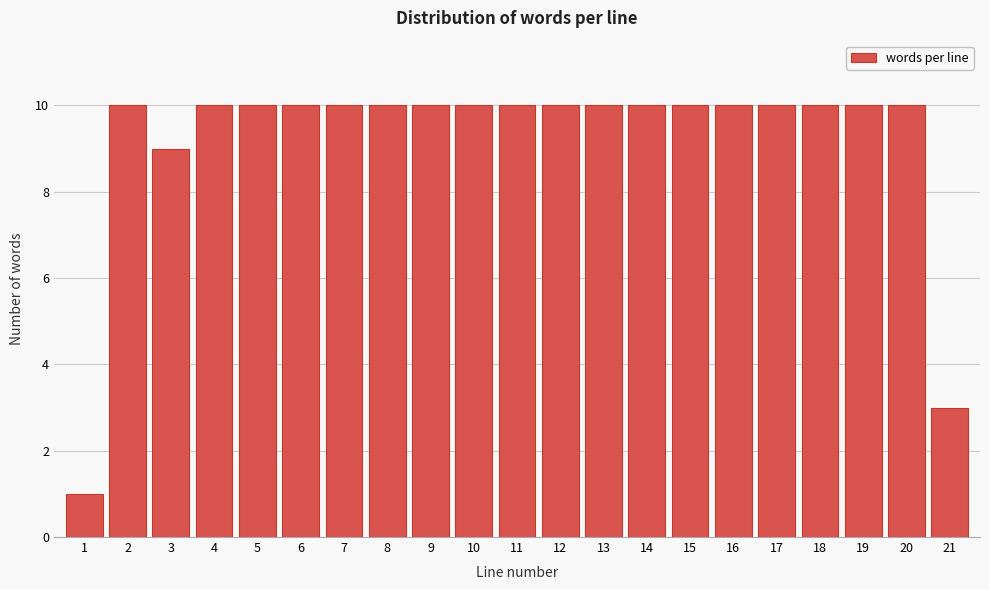

Reading right to left, what are all the values shown in this chart?

21=3	20=10	19=10	18=10	17=10	16=10	15=10	14=10	13=10	12=10	11=10	10=10	9=10	8=10	7=10	6=10	5=10	4=10	3=9	2=10	1=1